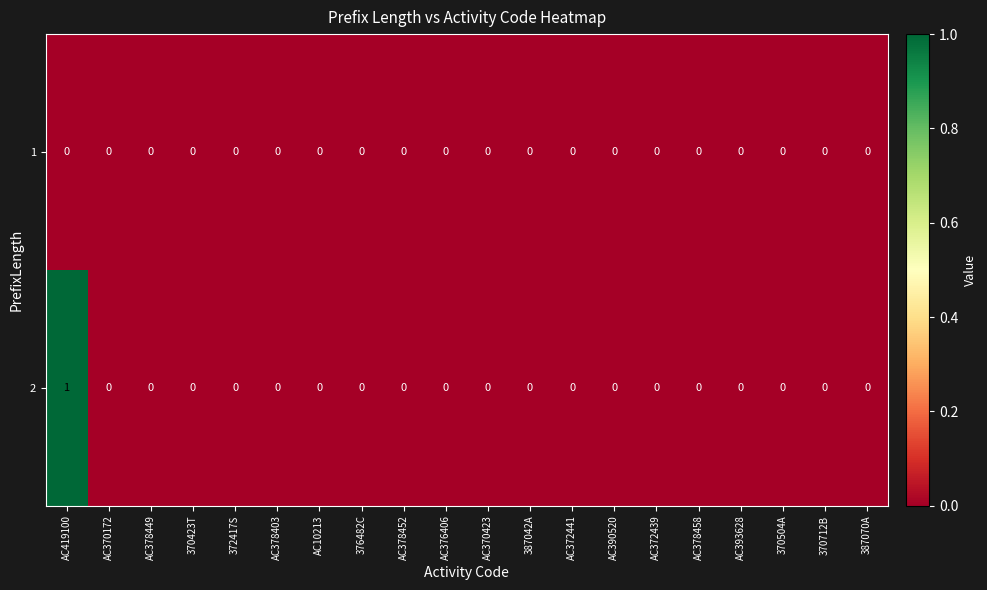

At which category is the sum across all series the highest?

AC419100